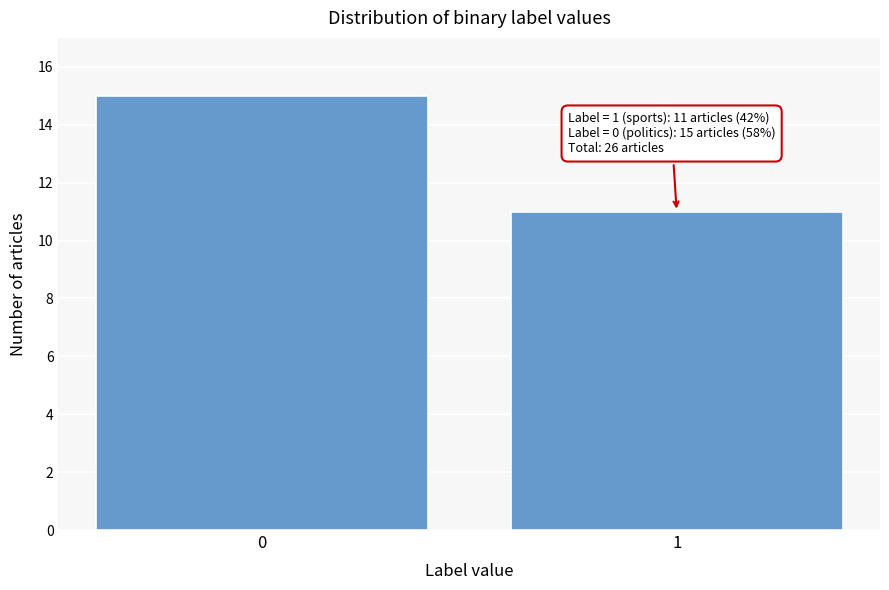

Reading left to right, list all the values displayed in this chart.

0=15	1=11